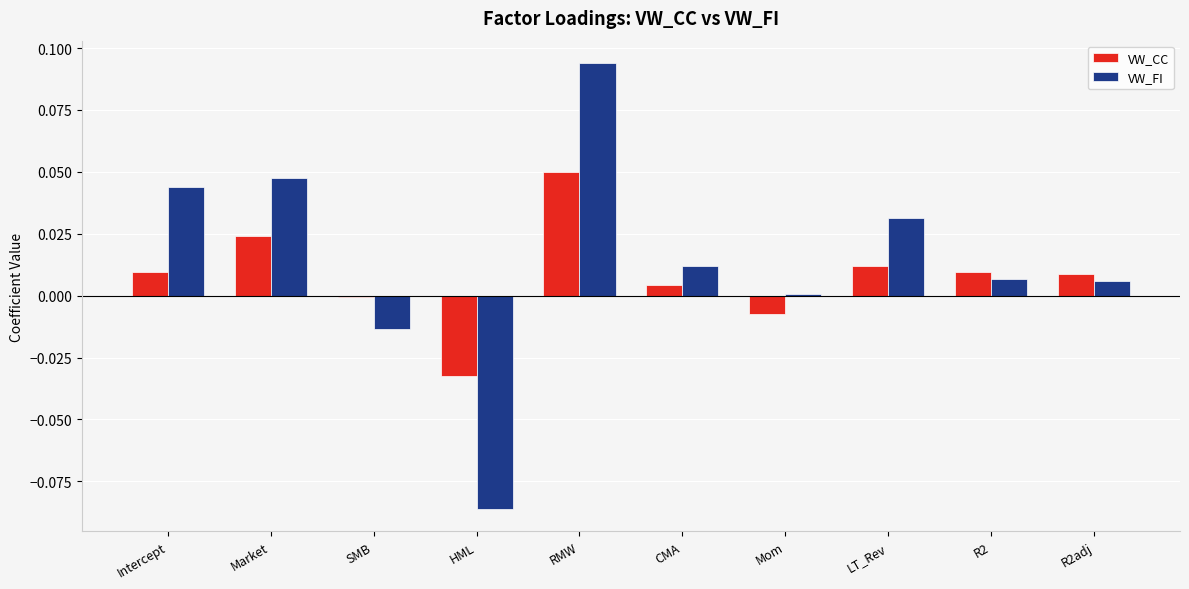

Which category has the lowest value in the VW_FI series?

HML